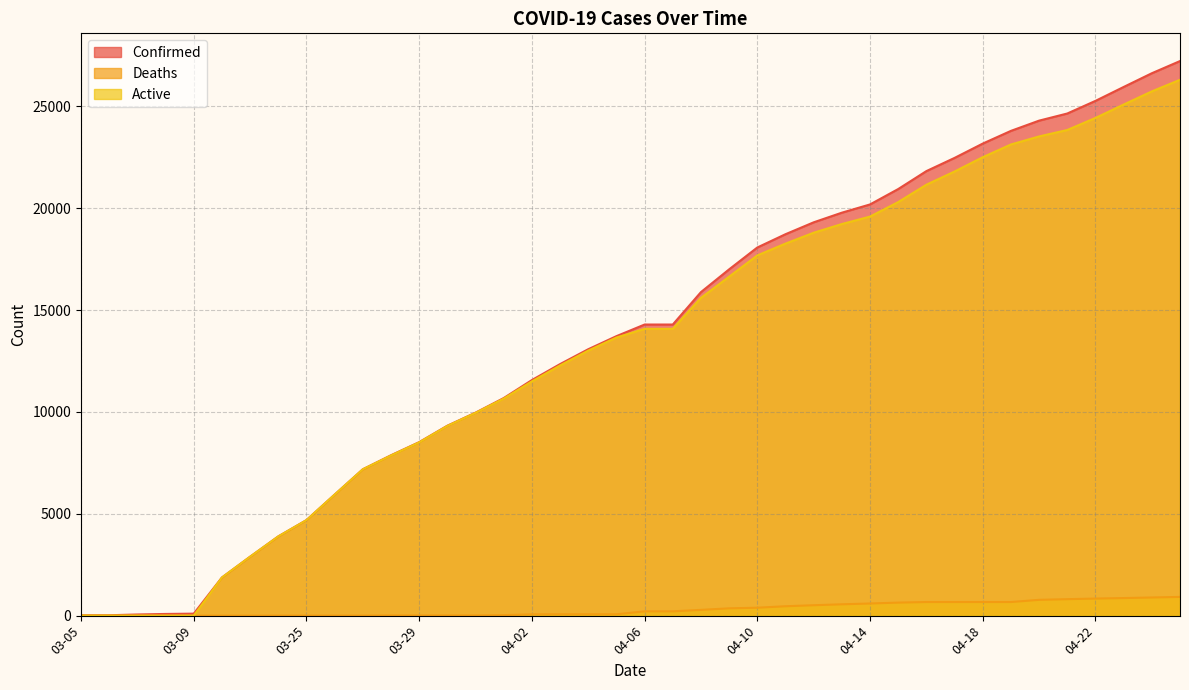

Reading right to left, what are all the values shown in this chart?

Confirmed: 27231	26633	25959	25276	24656	24306	23803	23179	22476	21828	20947	20191	19786	19313	18729	18077	17004	15887	14294	14294	13723	13081	12351	11567	10683	9967	9326	8519	7875	7187	5944	4691	3891	2894	1873	98	83	57	19	18
Deaths: 920	891	863	838	809	776	668	668	668	668	640	596	557	511	461	389	359	283	211	211	67	67	67	64	25	10	10	10	10	1	1	1	1	0	0	0	0	0	0	0
Active: 26311	25742	25096	24438	23847	23530	23135	22511	21808	21160	20307	19595	19229	18802	18268	17688	16645	15604	14083	14083	13656	13014	12284	11503	10658	9957	9316	8509	7865	7186	5943	4690	3890	2894	1873	0	0	0	0	0